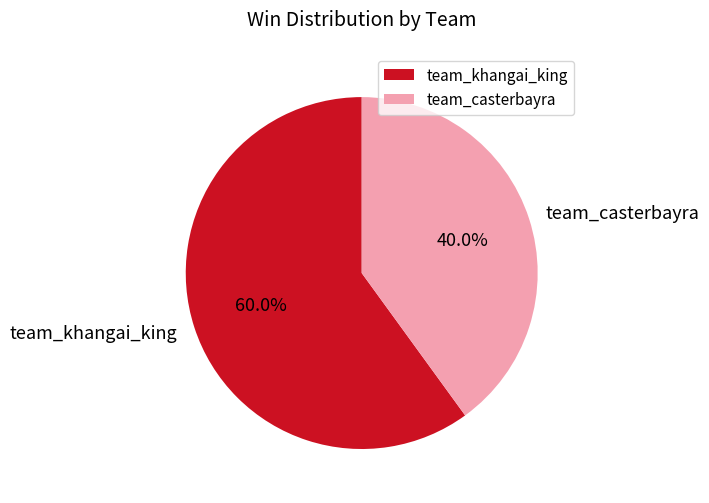

How many segments does this pie chart have?

2